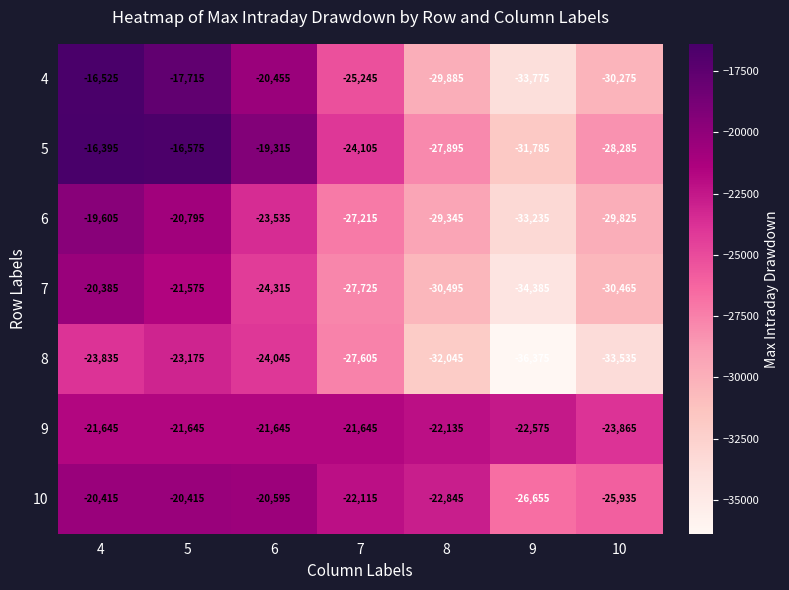

True or false: 9 has a value of -23865 at 10.

True